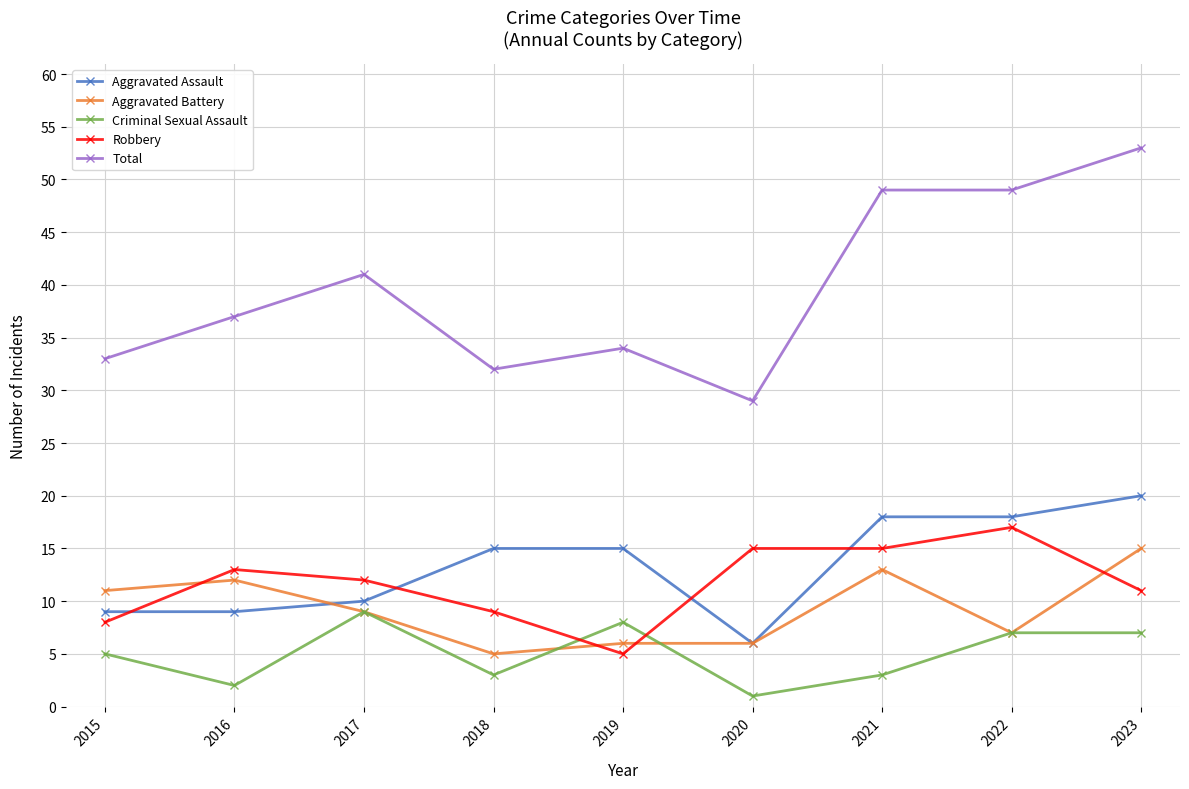

In Criminal Sexual Assault, how many points are lower than both neighbors (excluding endpoints)?

3